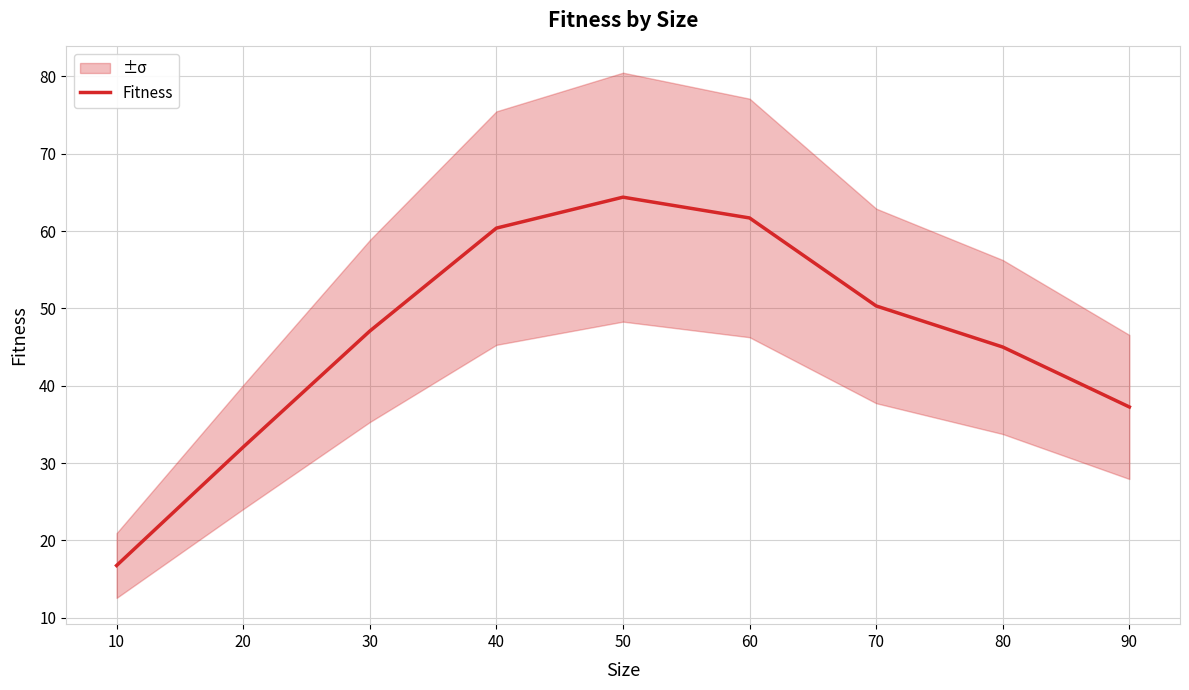

At which category does the chart reach its peak across all series?

50